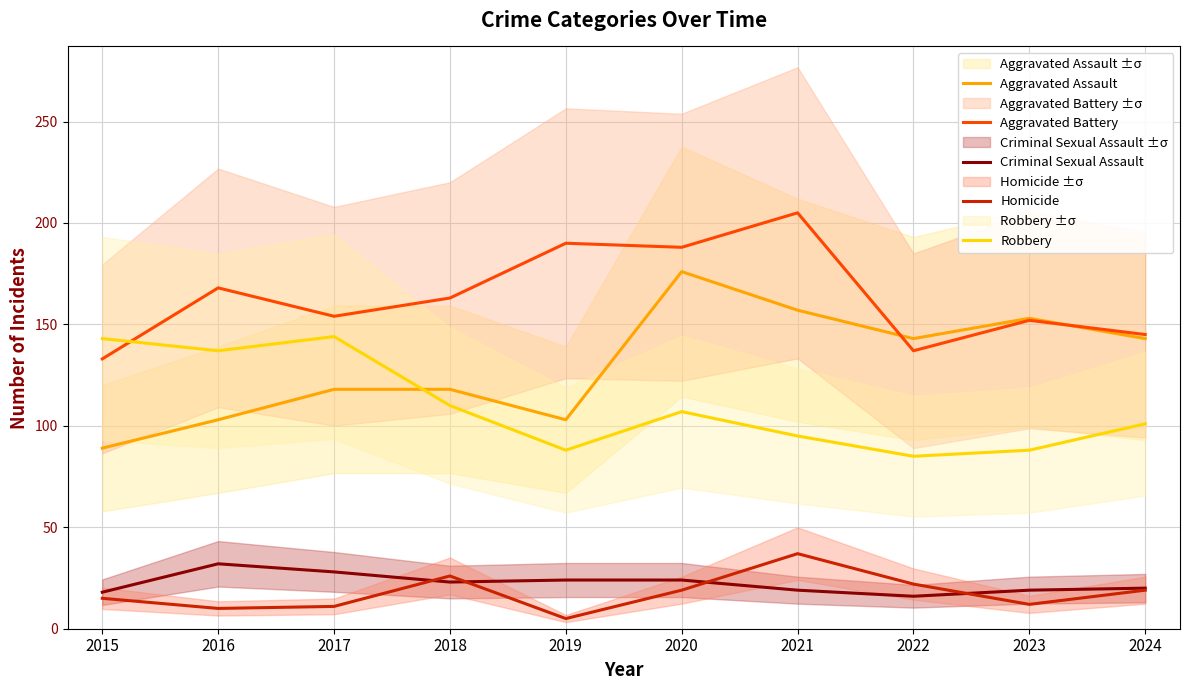

At which category does Homicide reach its first local peak?

2018